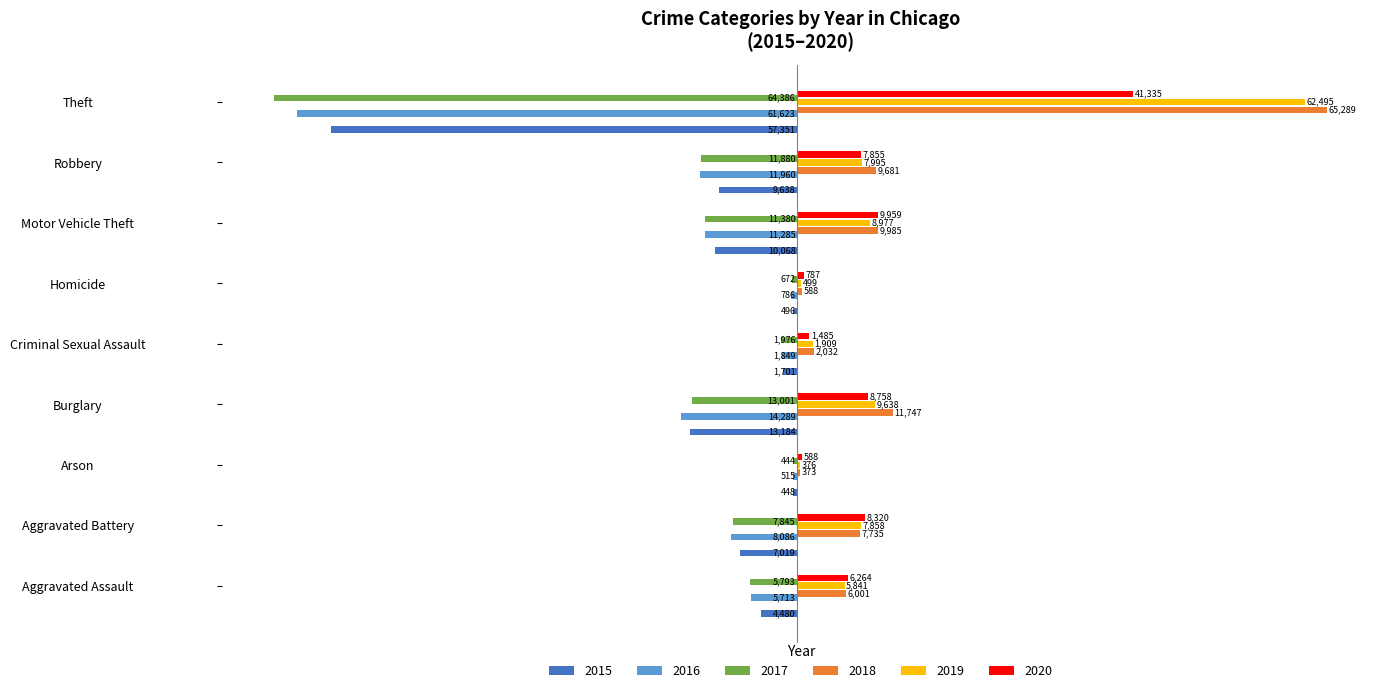

Is it true that 2015 equals -13184 at Burglary?

True